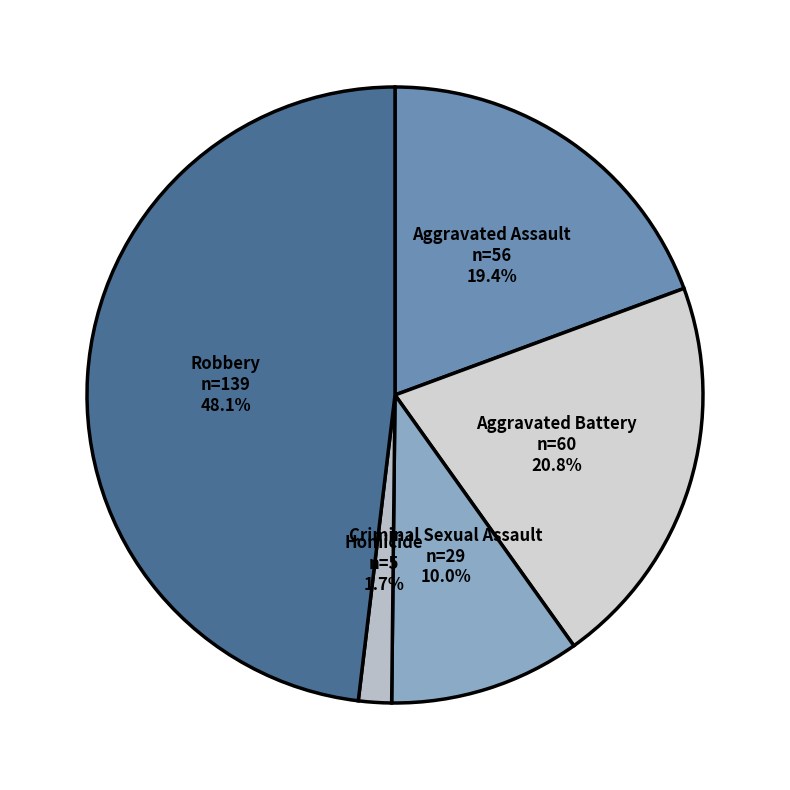

How many segments does this pie chart have?

5